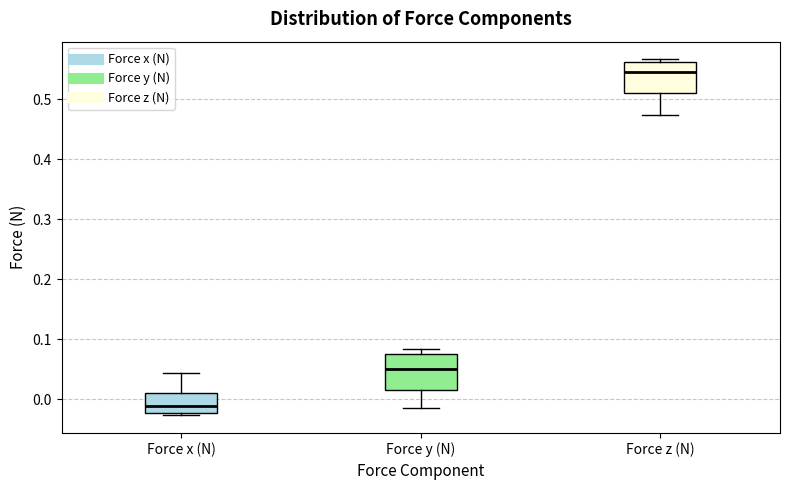

Reading left to right, read every box against the y-axis: the position of its median line, the range the box covers, and the ends of its whiskers. The values are not printed on the chart, so give them approximately, as read against the axis.

Force x (N): median -0.01, box -0.02 to 0.01, whiskers -0.03 to 0.04
Force y (N): median 0.05, box 0.02 to 0.08, whiskers -0.02 to 0.08 (just above the box's upper edge)
Force z (N): median 0.55, box 0.51 to 0.56, whiskers 0.47 to 0.57